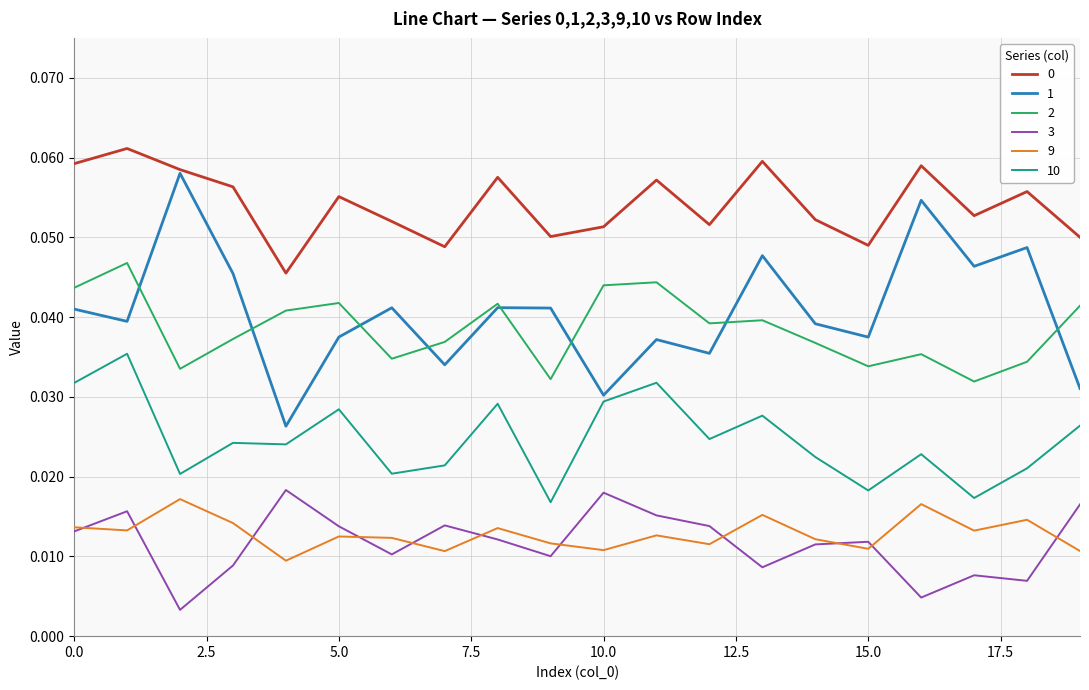

True or false: 2 and 9 intersect in this chart.

False